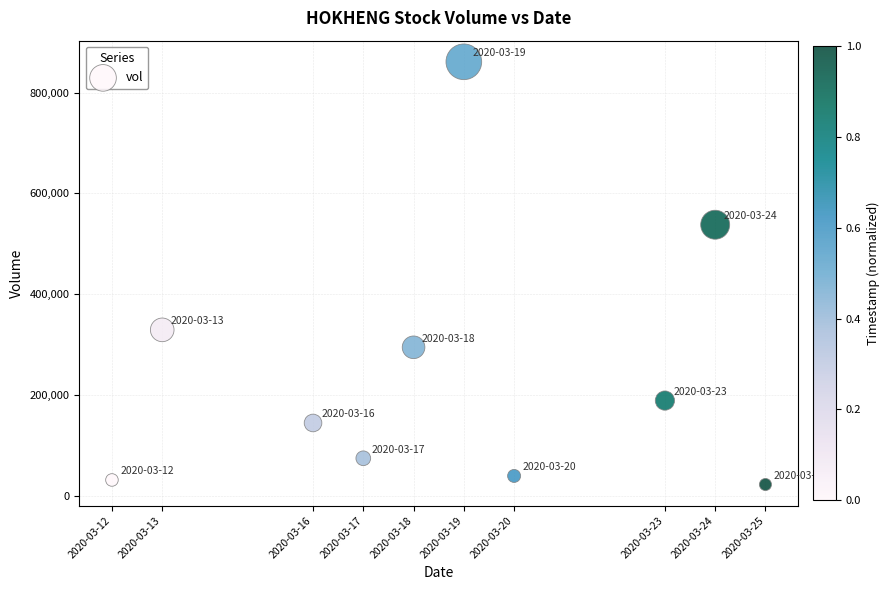

What Y value in the scatter plot is closest to 442000?

538000